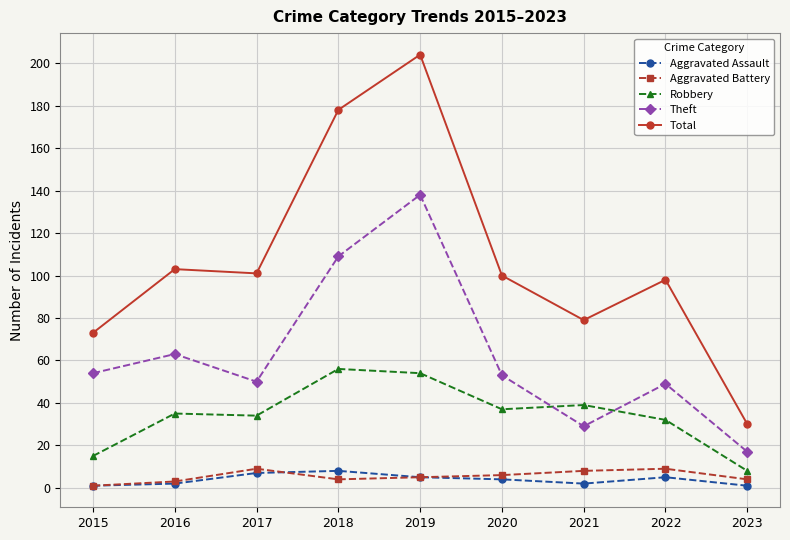

True or false: Aggravated Assault and Theft intersect in this chart.

False